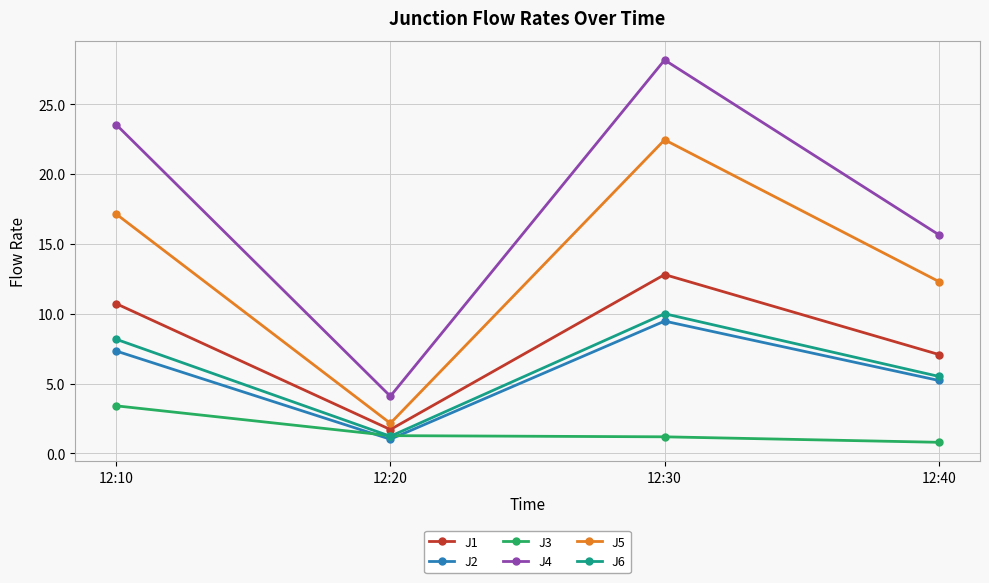

How many lines are shown in the chart?

6